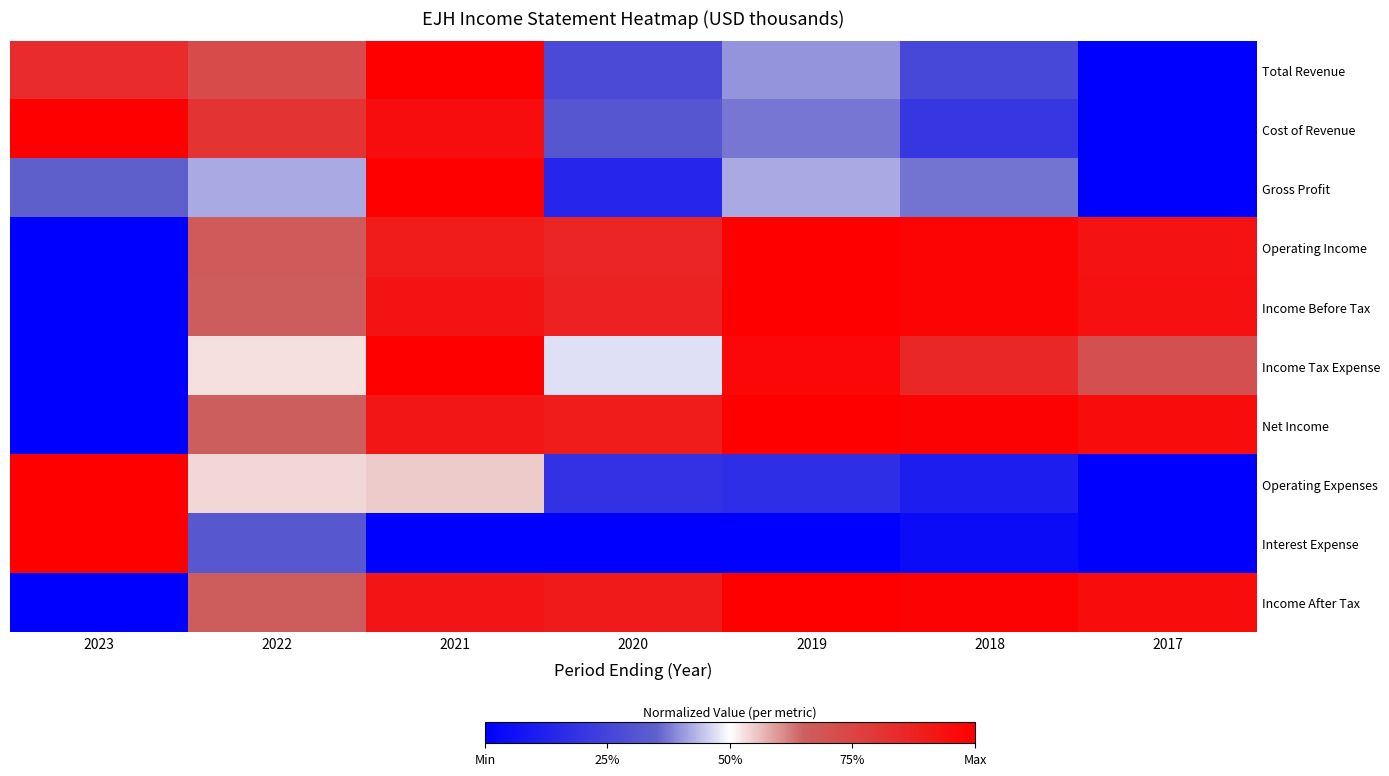

At 2020, list the series in order from smallest to largest.

Interest Expense, Gross Profit, Operating Expenses, Total Revenue, Cost of Revenue, Income Tax Expense, Operating Income, Income Before Tax, Net Income, Income After Tax